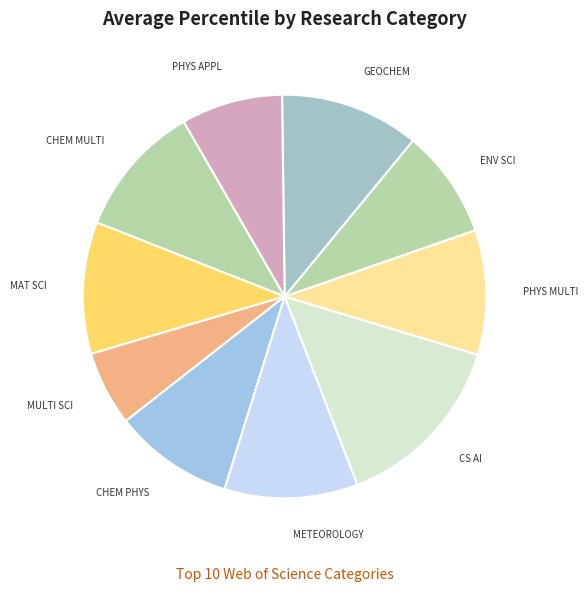

Count the number of slices in the pie.

10